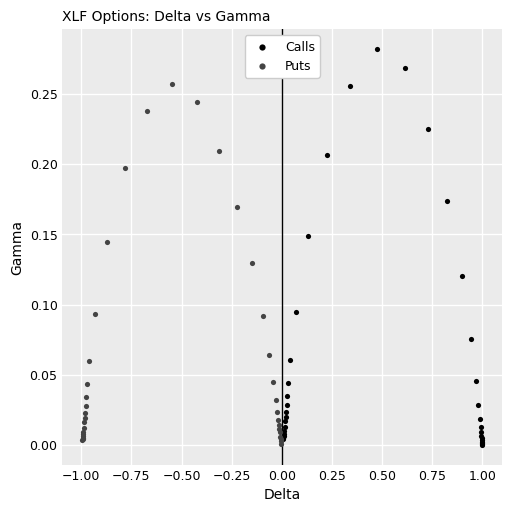

Which series reaches the maximum Y coordinate?

Calls